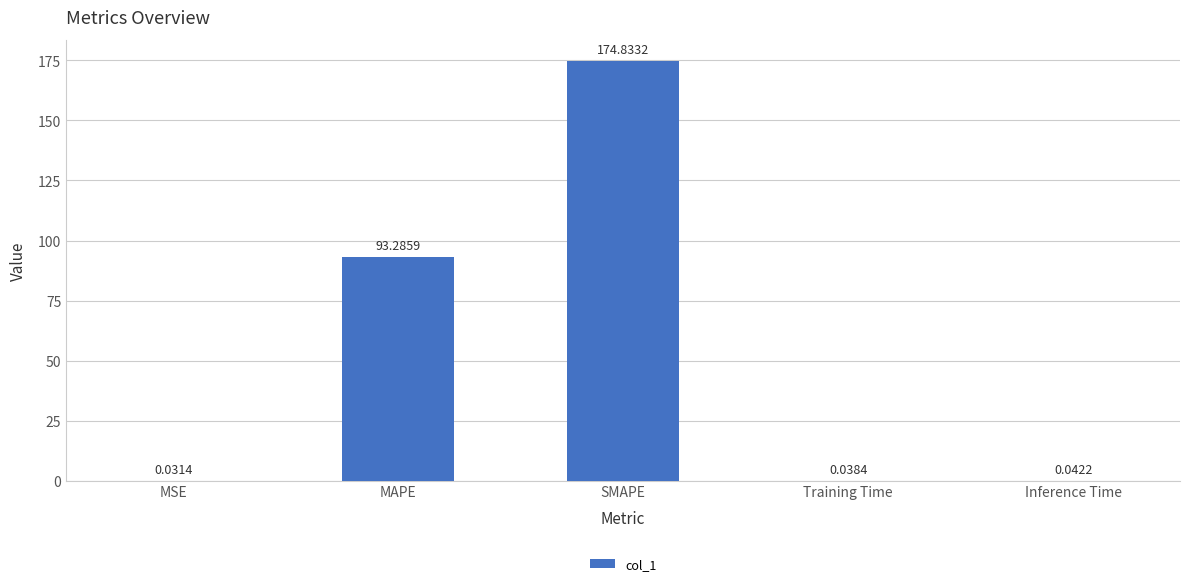

How many data points does each series have?

5